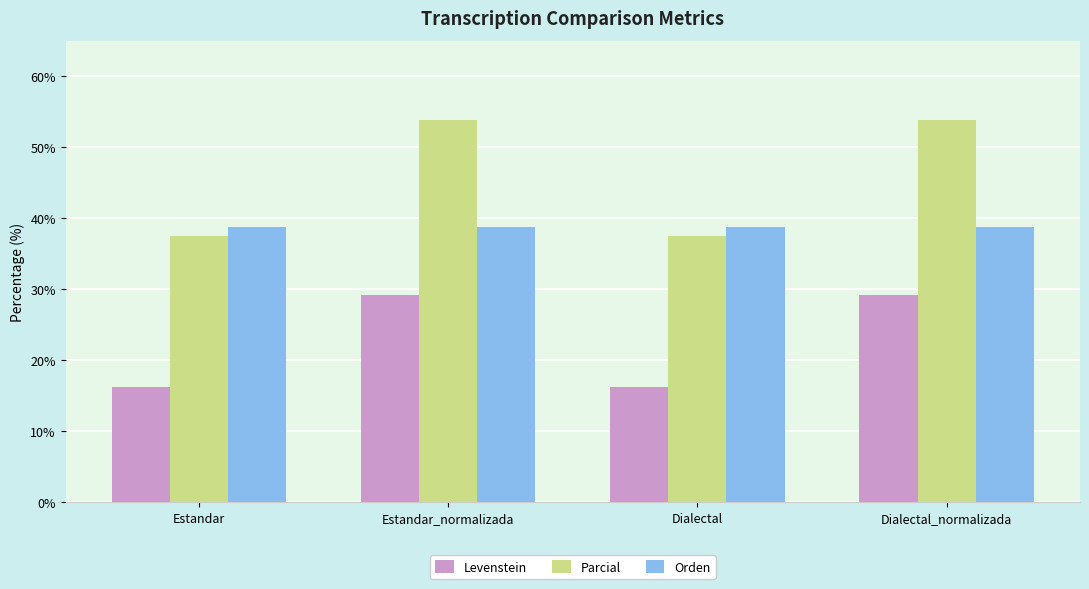

What is the value of the Parcial bar at the 3rd from the left?

37.5